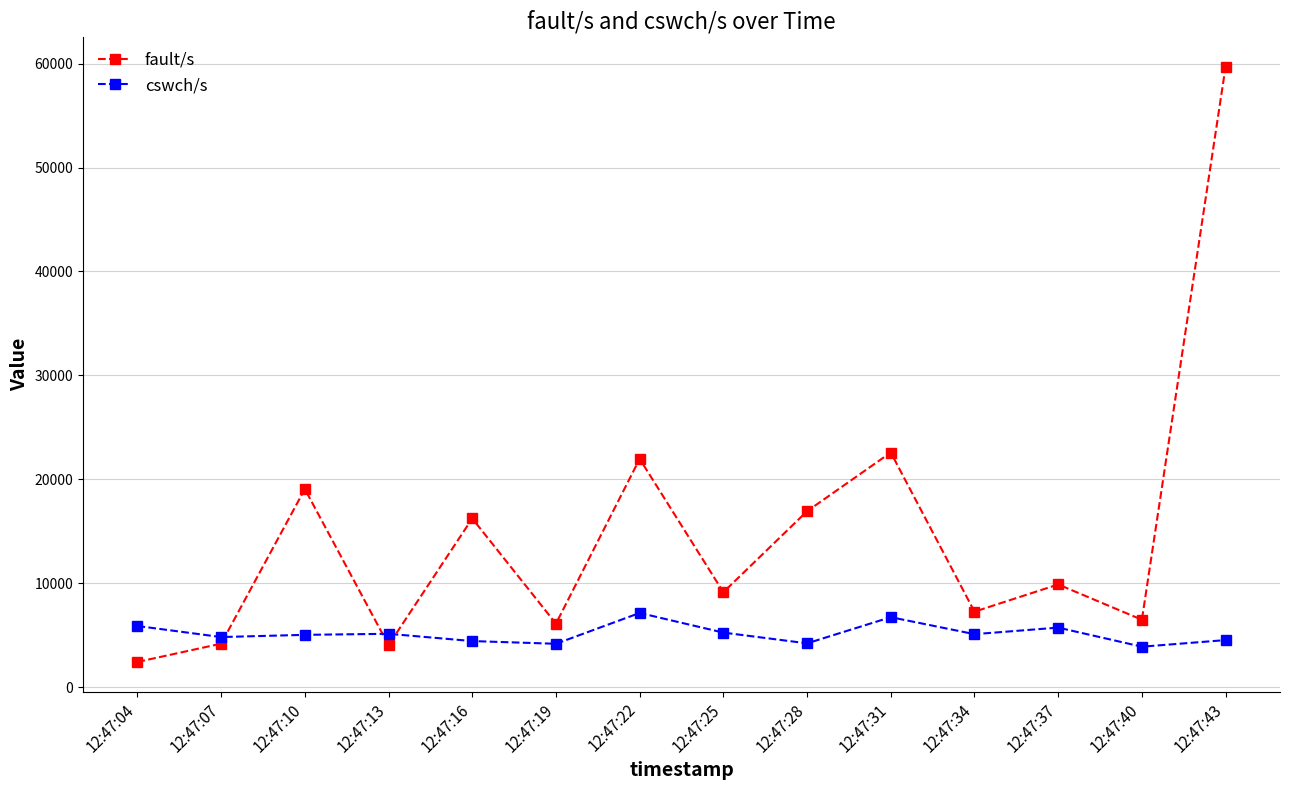

Is the value of fault/s at 12:47:31 greater than the value of cswch/s at 12:47:22?

Yes